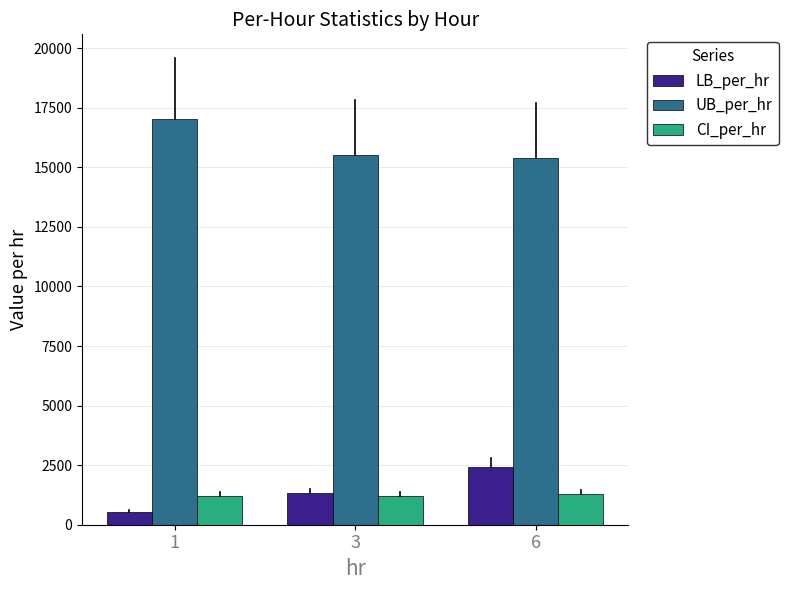

What value does the CI_per_hr series have at 1?

1203.2